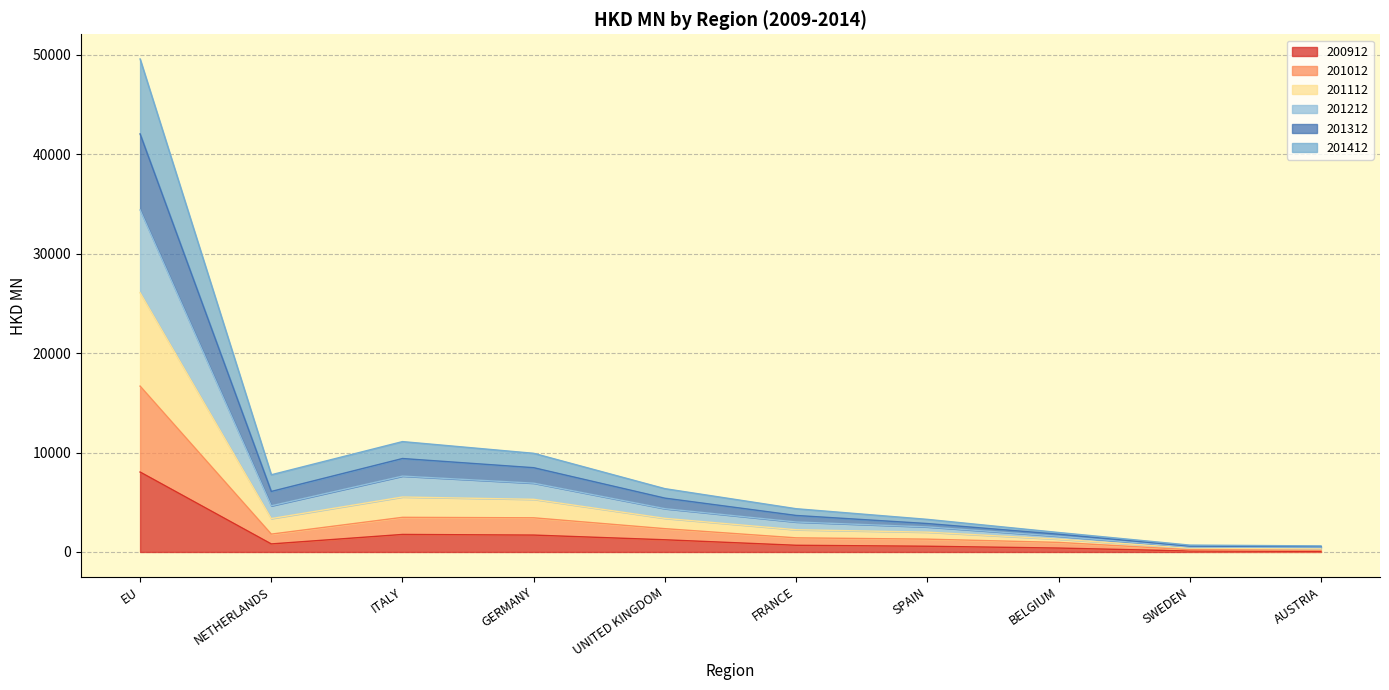

Which series changed the most between EU and BELGIUM?

201112